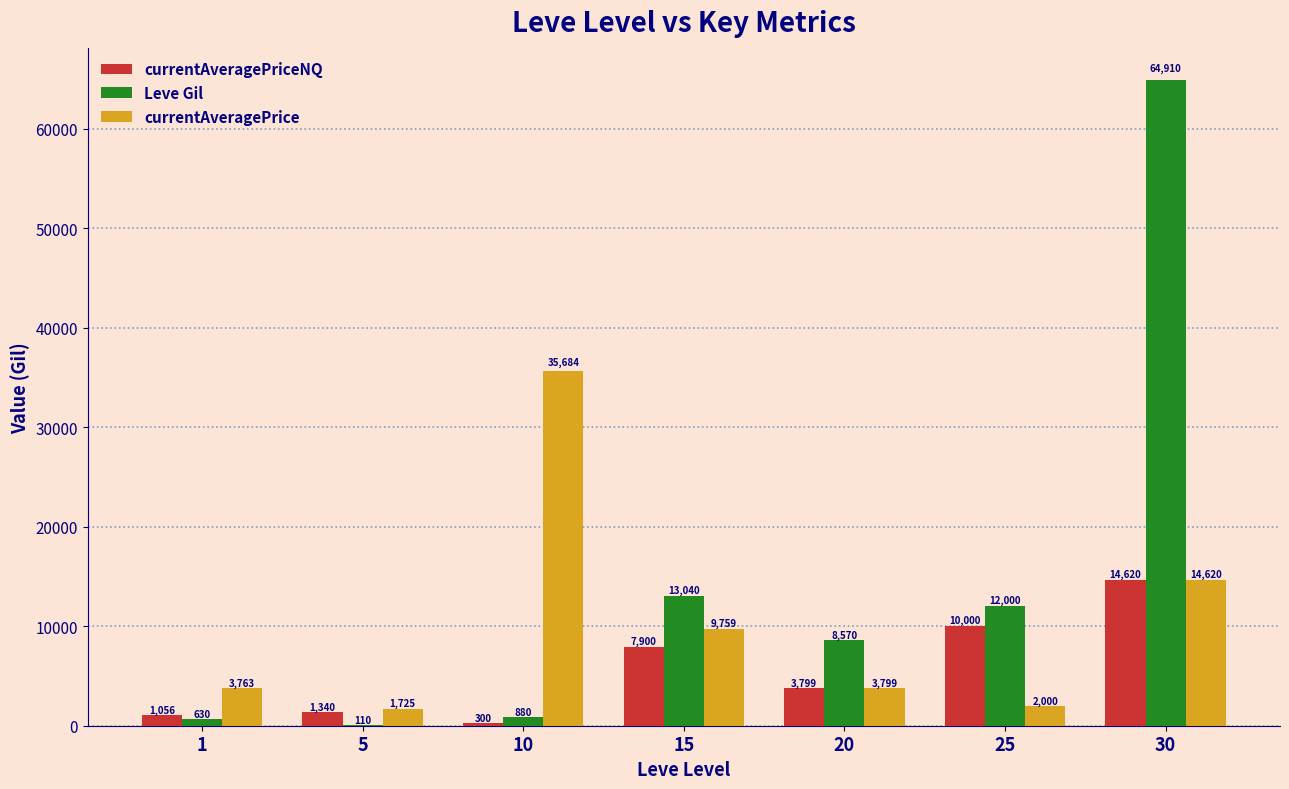

Which series changed the most between 20 and 30?

Leve Gil